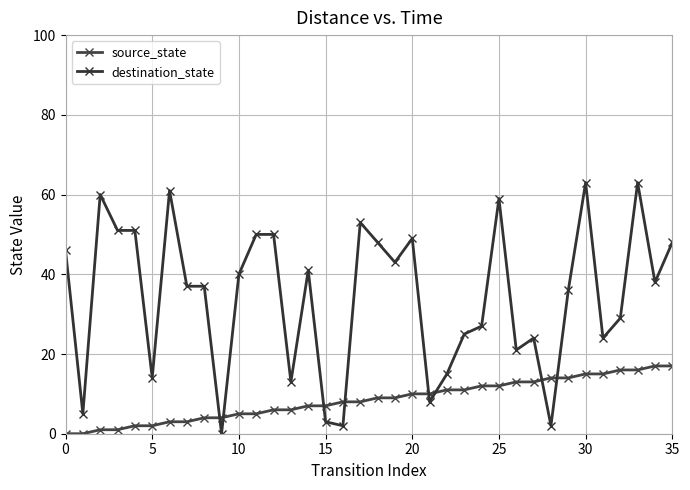

At which label does source_state first exceed 9?

20